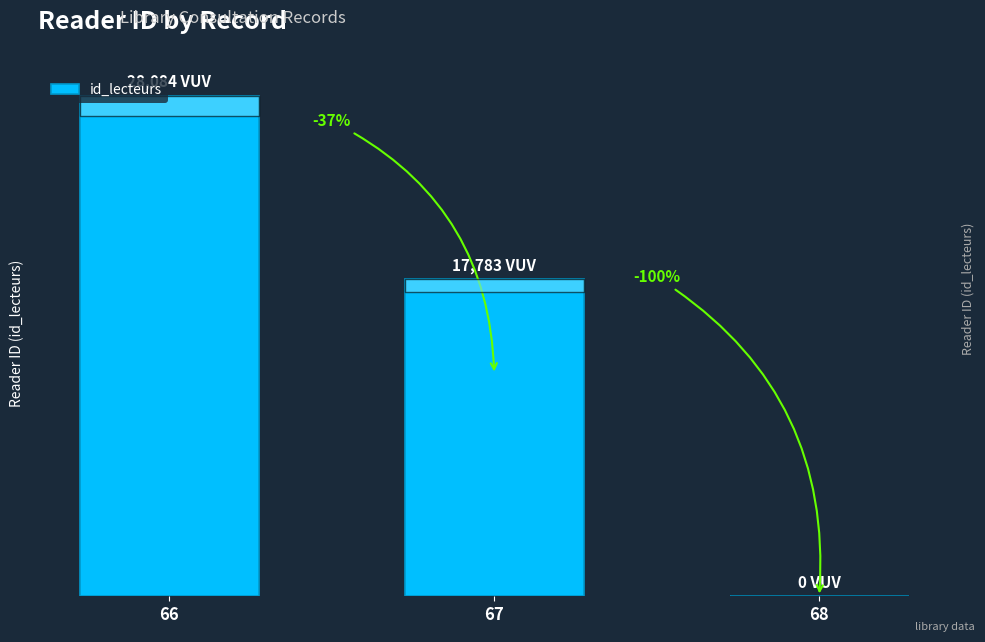

How many bars are there in total?

3